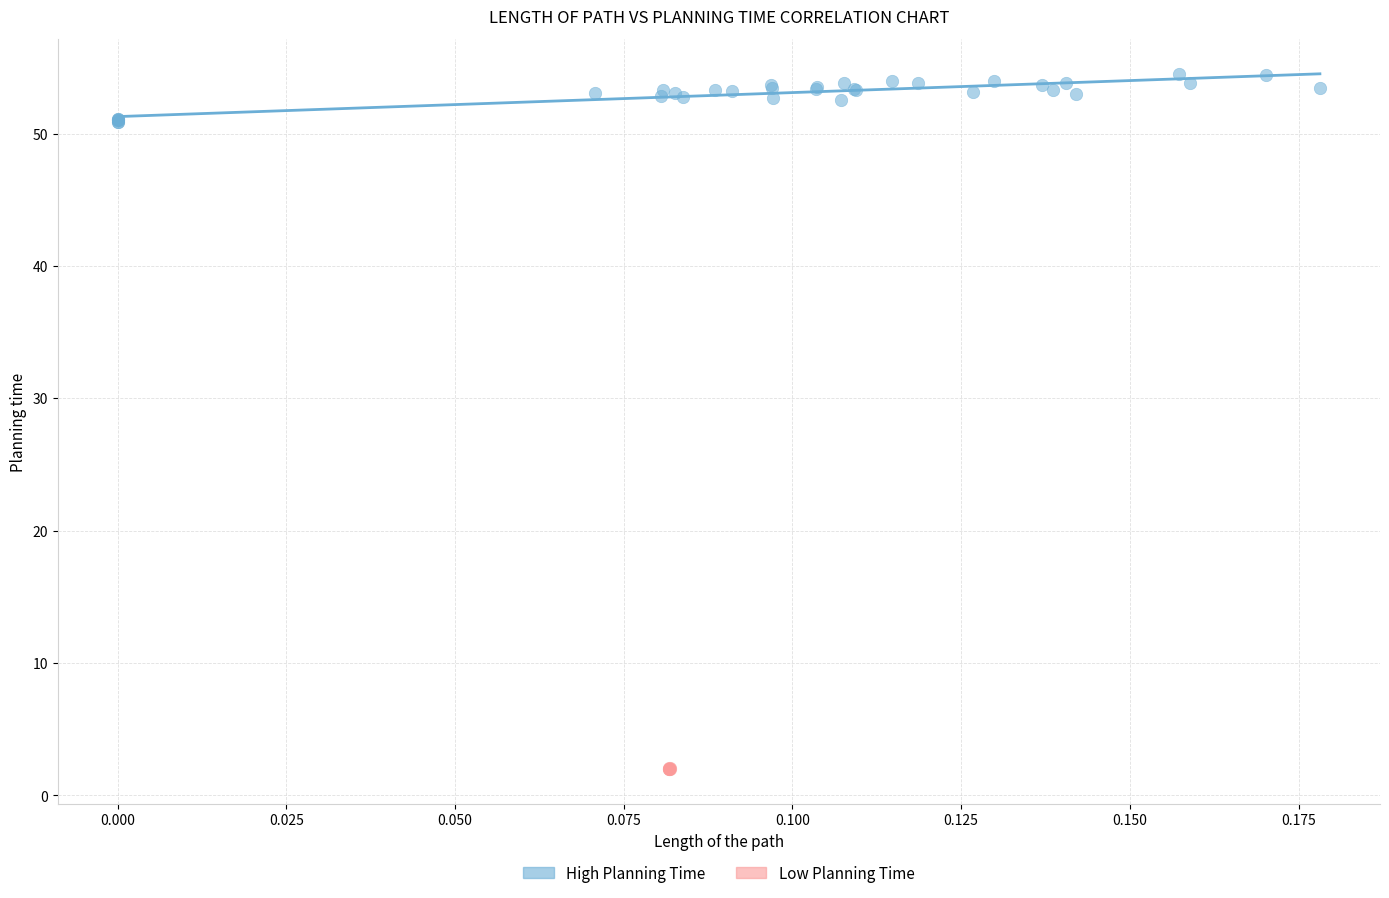

Which series has the largest Y range (max minus min)?

High Planning Time